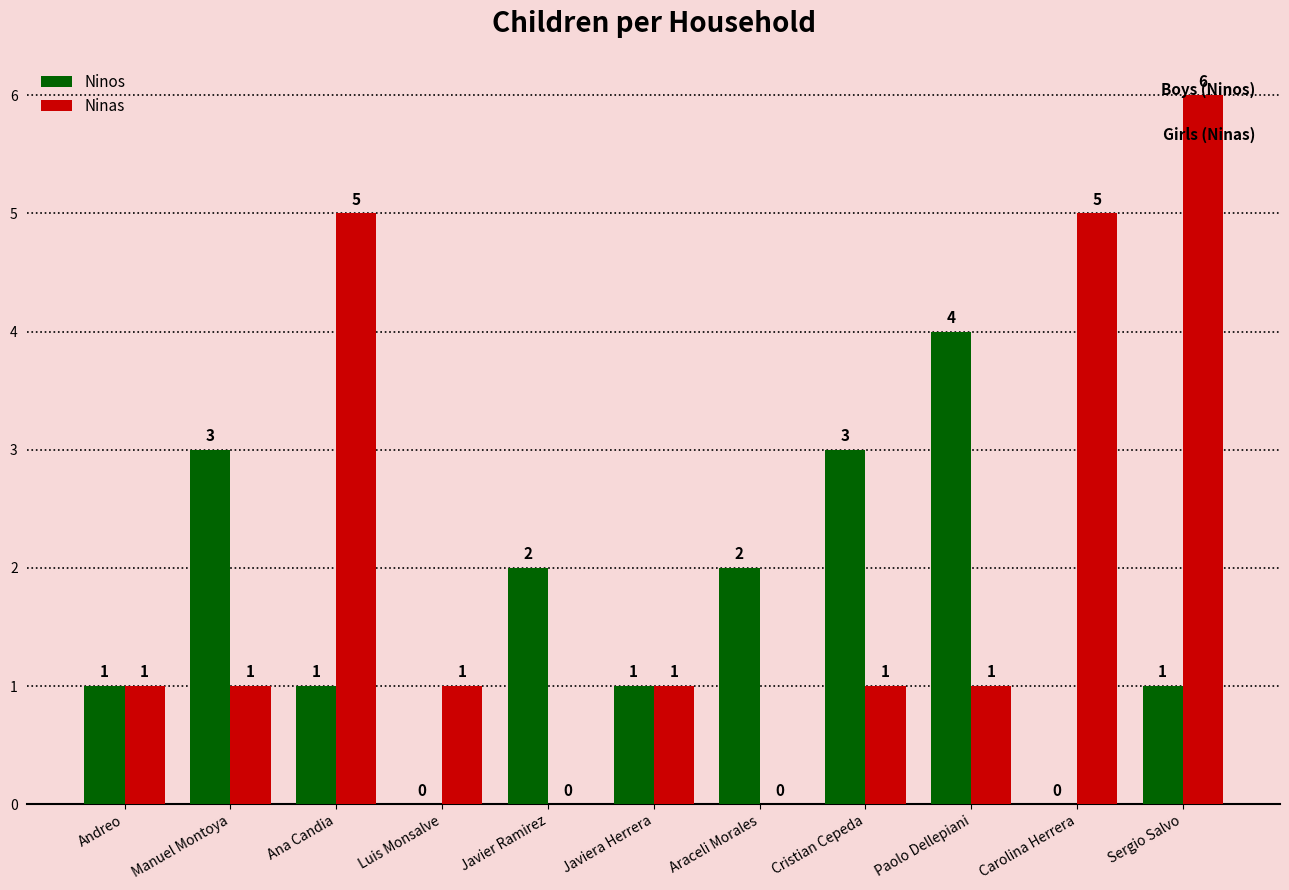

Between Luis Monsalve and Javiera Herrera, which series saw the biggest shift?

Ninos